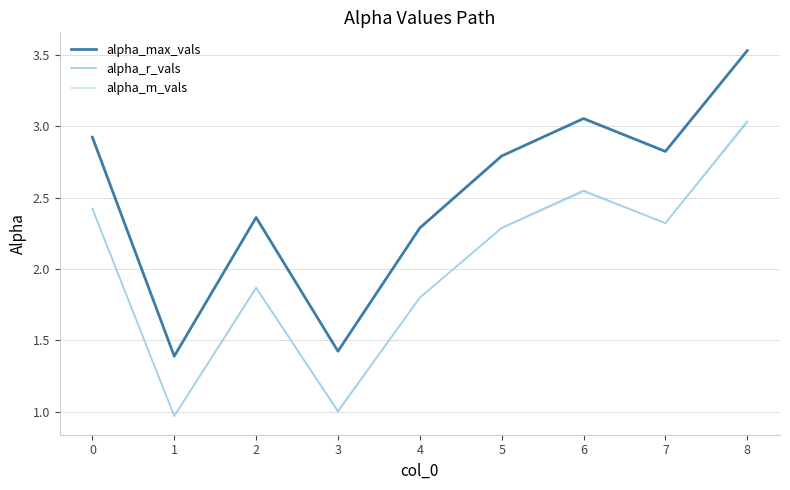

Where does the alpha_r_vals series first go above 2?

0